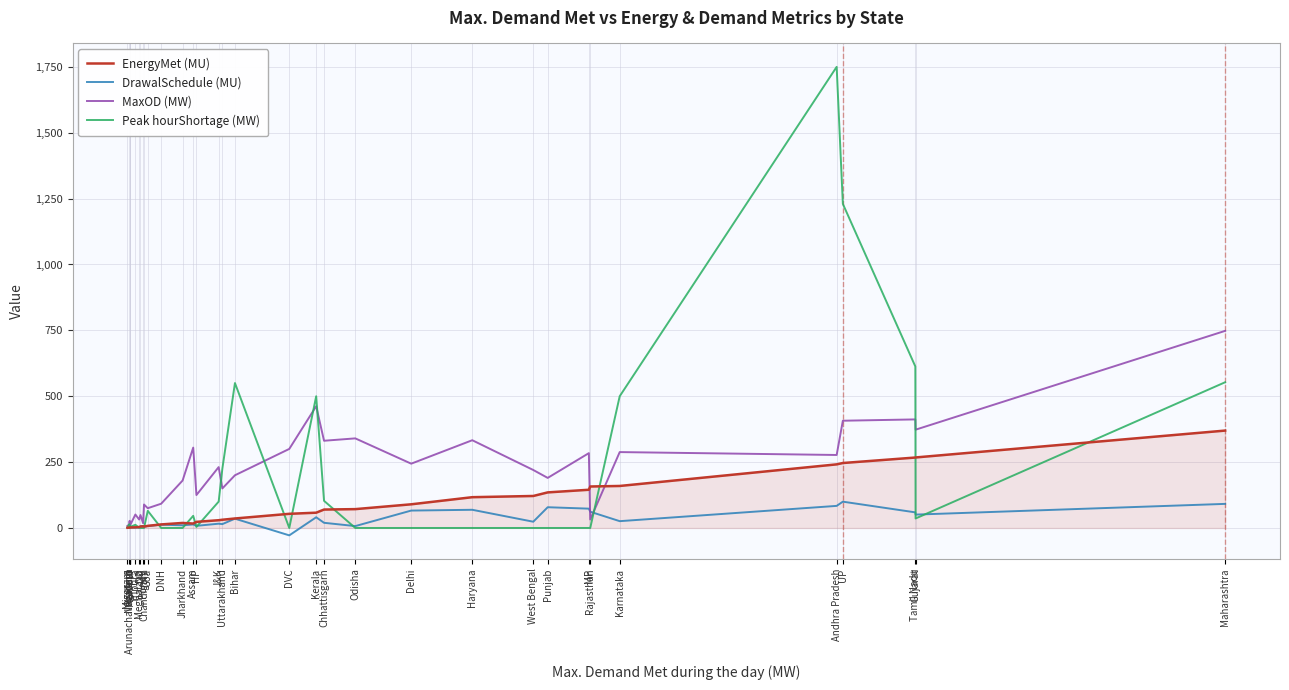

Which series has the widest spread of values?

Peak hourShortage (MW)